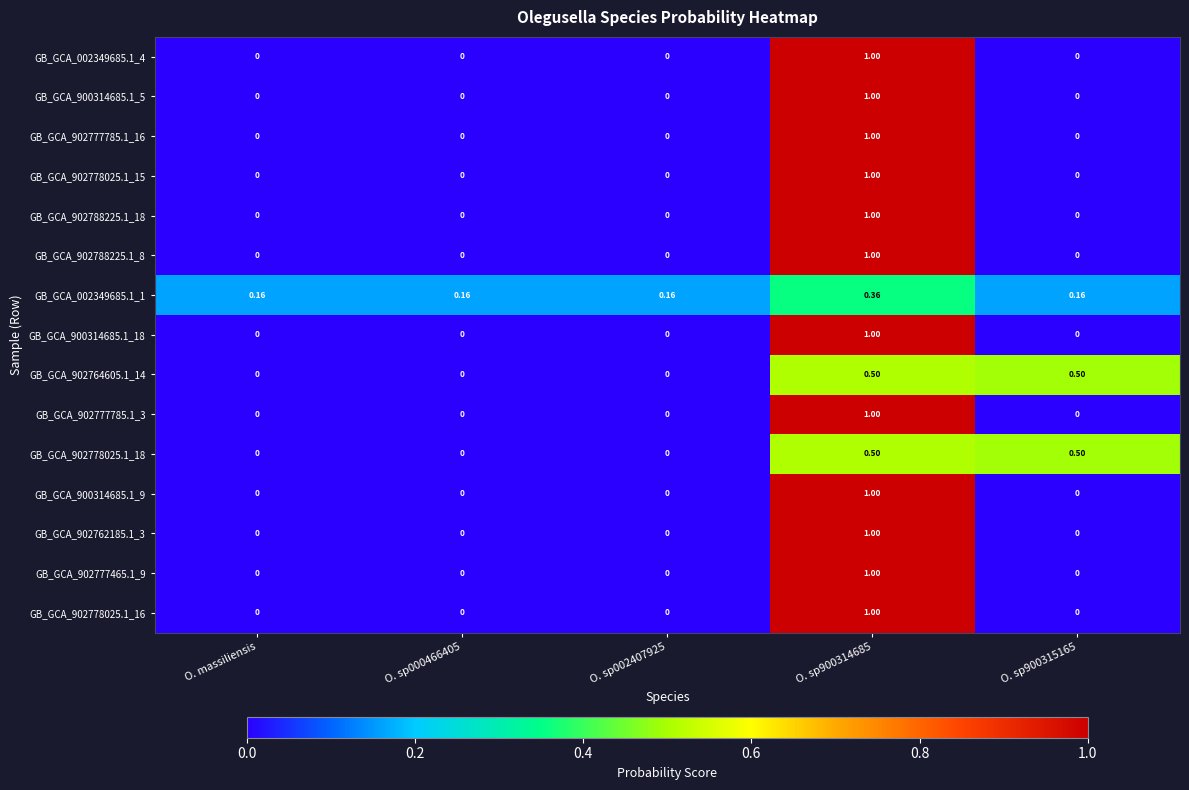

Count the number of categories in the chart.

5